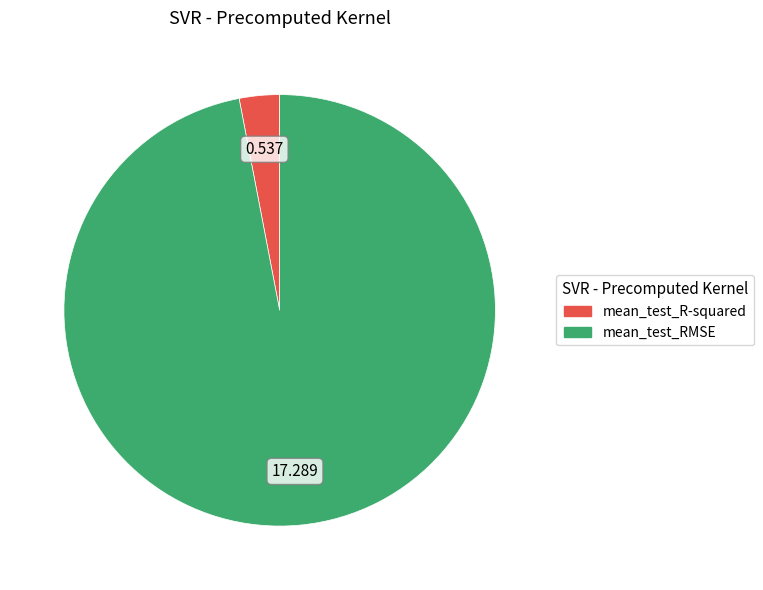

True or false: mean_test_RMSE accounts for 86% of the total.

False